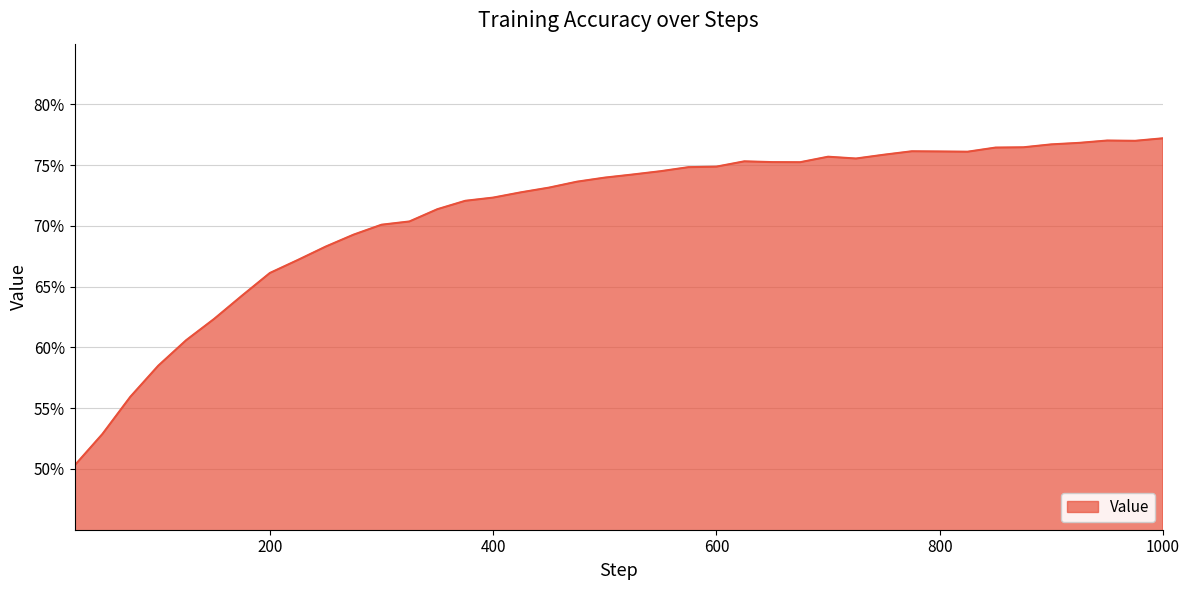

What is the sum of all values?

28.4